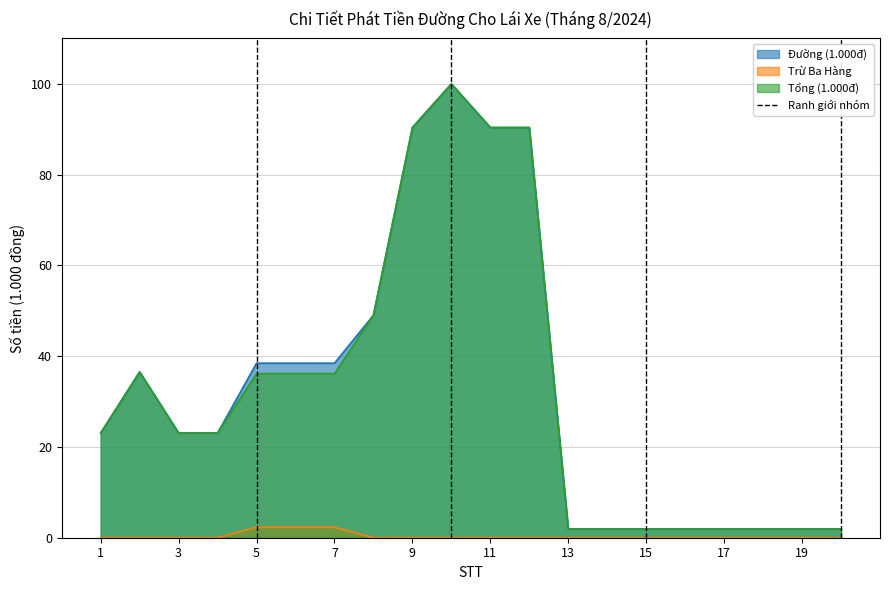

How many values in the Đường (1.000đ) series exceed 23?

12